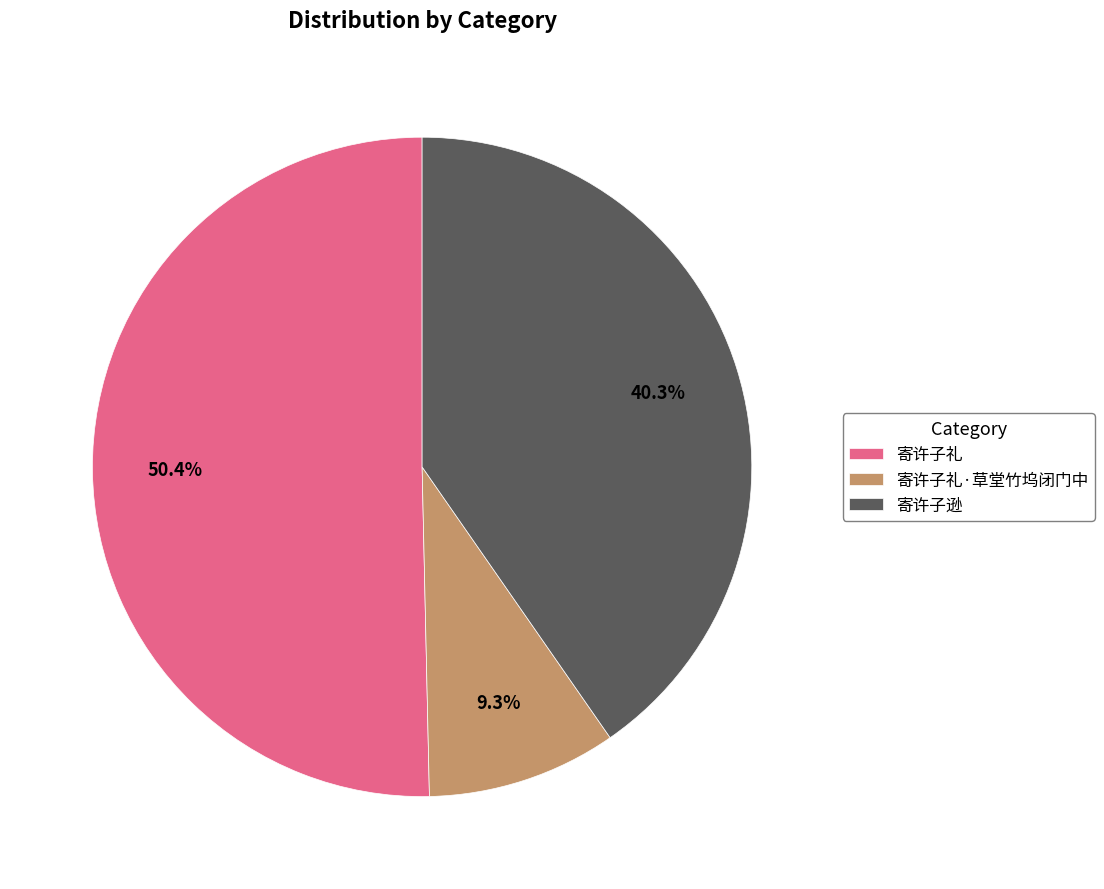

Which category has the biggest portion of the pie?

寄许子礼